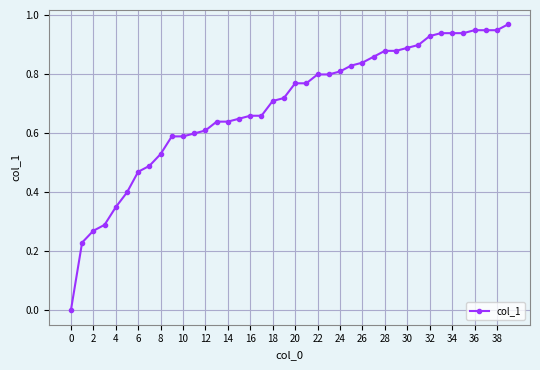

What is the sum of all values?

27.7